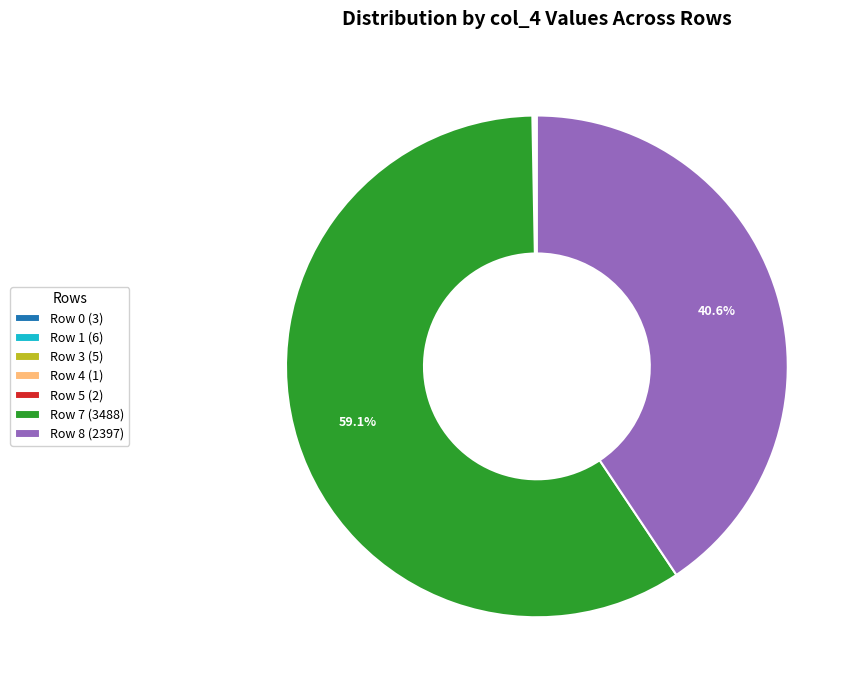

Which category has the biggest portion of the pie?

Row 7 (3488)